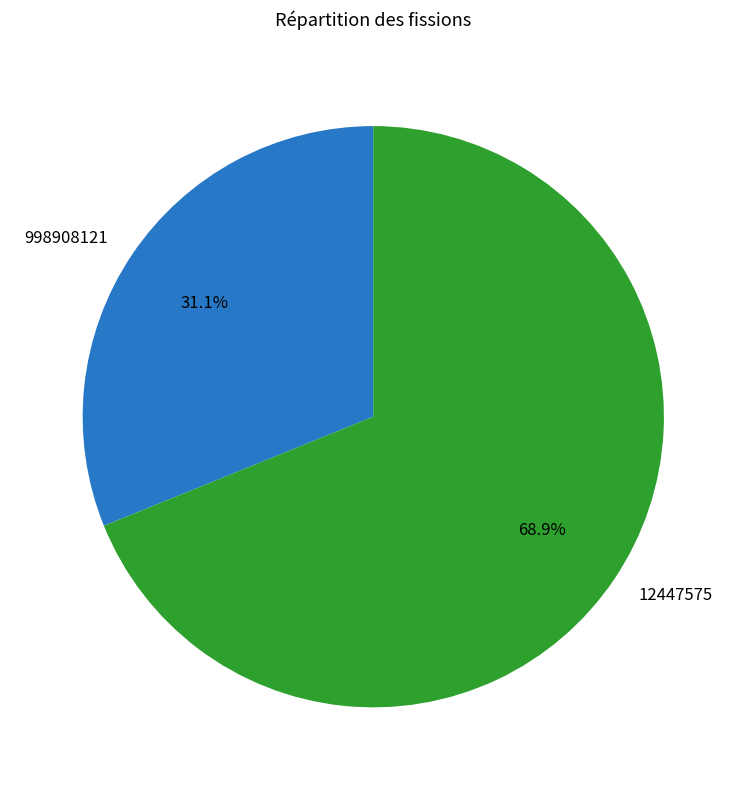

The 12447575 slice represents 69% of the pie. True or false?

True